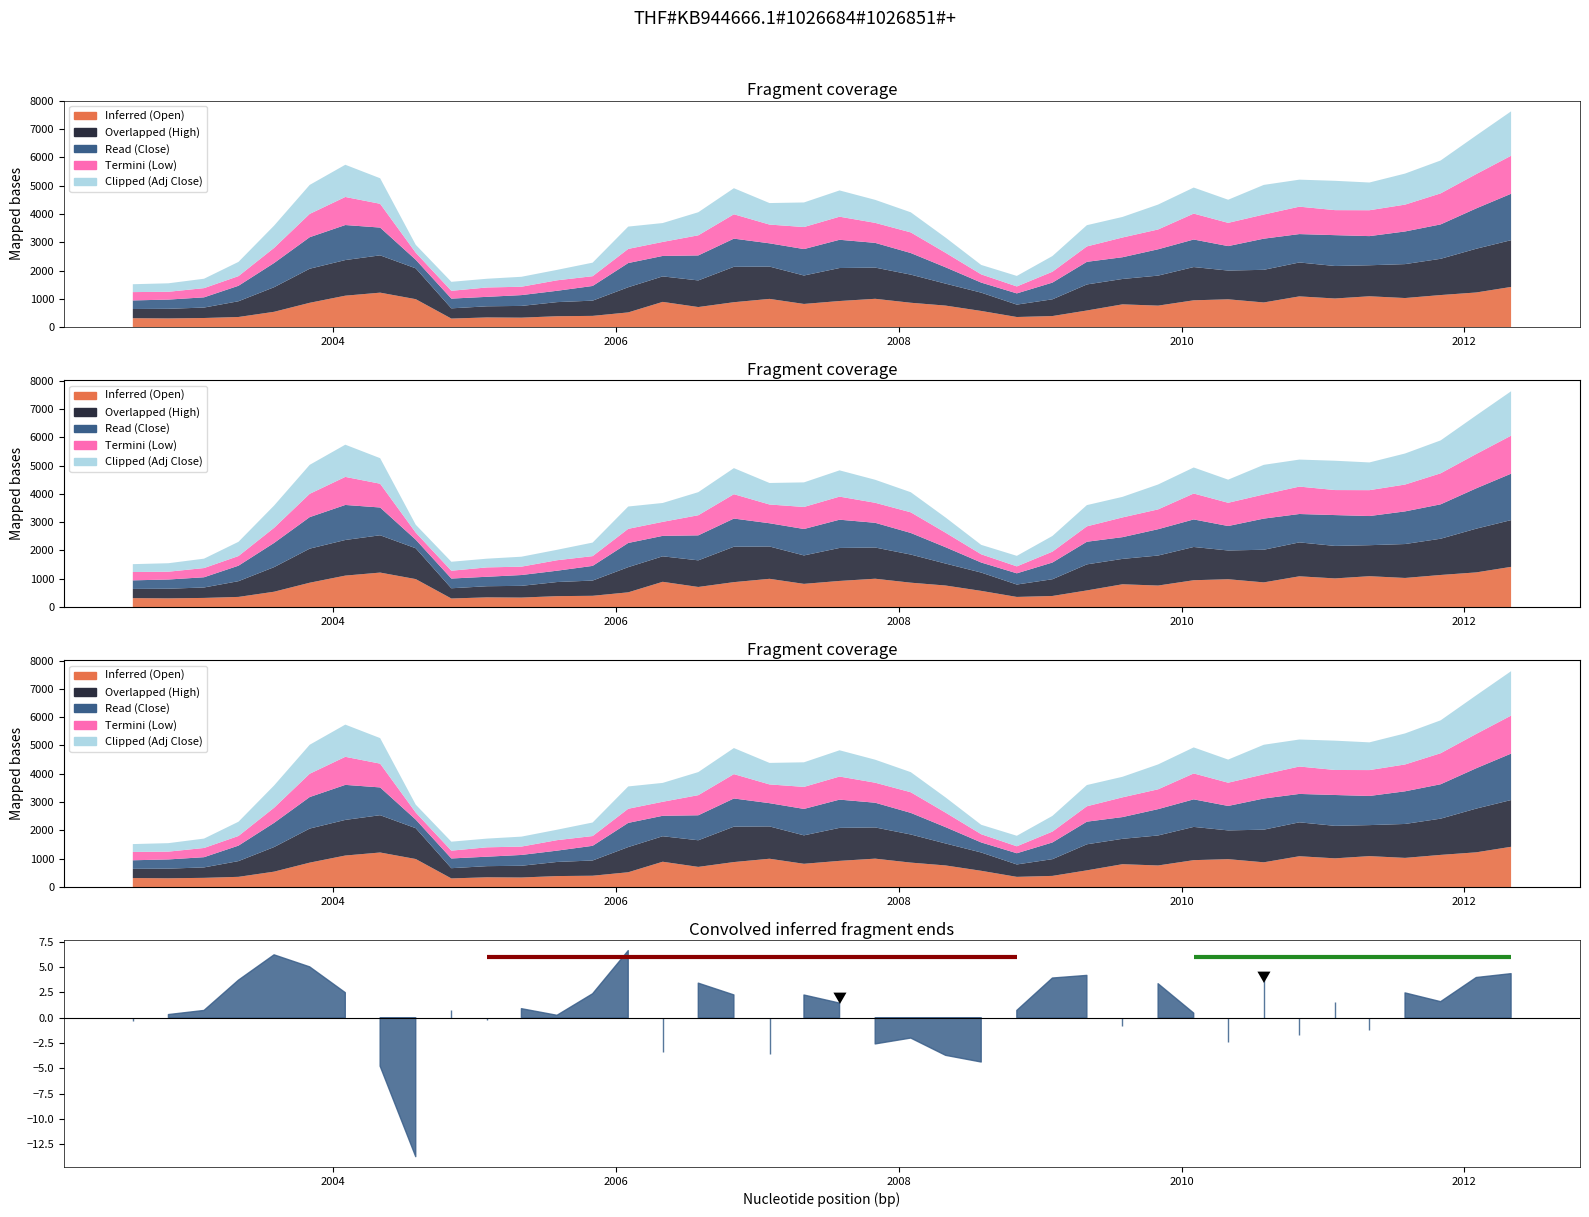

Reading left to right, list all the values displayed in this chart.

Inferred (Open): 318.0	309.9	325.0	360.9	544.0	862.0	1113.2	1220.2	989.9	305.0	345.0	336.9	388.0	400.0	522.7	894.1	712.0	882.6	1000.0	821.2	925.0	1003.0	863.5	763.0	574.0	360.0	394.0	590.0	807.0	762.0	950.0	985.0	873.9	1088.3	1014.0	1092.2	1030.0	1135.5	1226.4	1422.0
Overlapped (High): 324.9	340.0	368.8	555.7	868.0	1203.0	1258.0	1317.3	1088.5	361.0	393.0	415.0	498.0	538.0	889.0	900.0	940.0	1250.0	1141.0	1004.5	1165.0	1101.8	993.0	775.0	646.0	438.0	591.0	920.0	896.0	1059.8	1174.0	1015.2	1152.5	1197.5	1147.5	1095.0	1198.0	1280.0	1544.7	1651.0
Read (Close): 302.5	325.4	360.9	546.5	854.6	1113.2	1236.9	980.8	303.2	343.8	334.1	381.6	399.9	518.2	854.1	722.2	882.8	995.1	821.2	933.4	997.2	873.5	763.0	577.0	355.1	395.9	590.0	799.0	768.0	930.0	972.8	863.9	1099.9	1002.8	1089.2	1029.5	1152.6	1214.8	1424.9	1639.6
Termini (Low): 294.2	276.0	325.0	341.0	534.1	823.0	991.0	840.0	249.2	276.0	331.0	295.4	370.1	344.9	499.1	495.0	710.2	860.0	662.0	778.1	815.2	706.6	728.6	512.1	290.6	245.2	383.9	543.7	697.0	699.8	915.2	821.0	852.6	968.1	883.4	914.0	948.2	1095.5	1212.0	1342.0
Clipped (Adj Close): 278.1	299.1	331.8	502.4	785.8	1023.5	1137.2	901.7	278.8	316.6	307.8	351.5	368.3	478.2	788.2	666.5	814.7	920.5	759.7	868.0	927.4	812.3	709.5	536.6	333.2	371.6	553.7	749.8	725.7	878.8	919.2	816.3	1045.9	953.6	1035.7	978.9	1096.0	1161.6	1362.6	1567.9